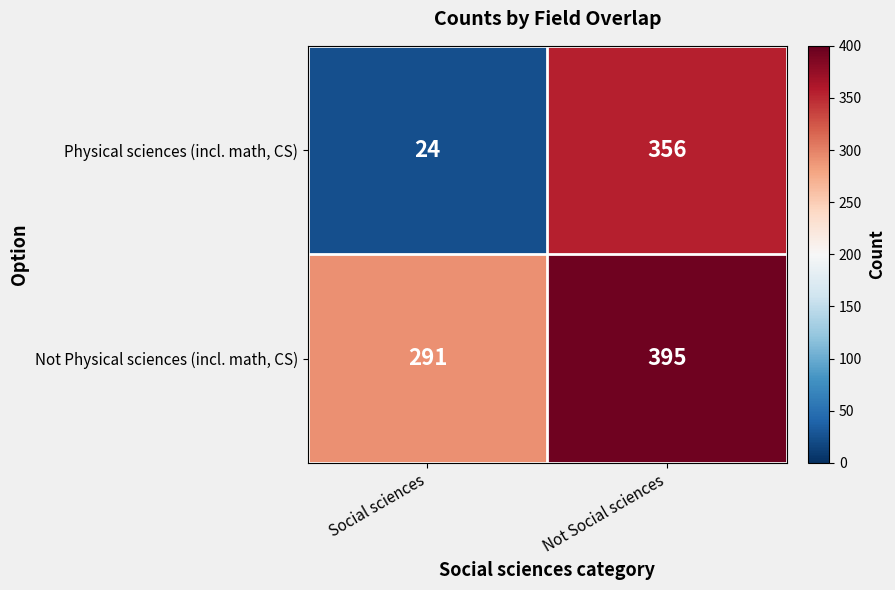

What is the sum of the Physical sciences (incl. math, CS) values at Social sciences and Not Social sciences?

380